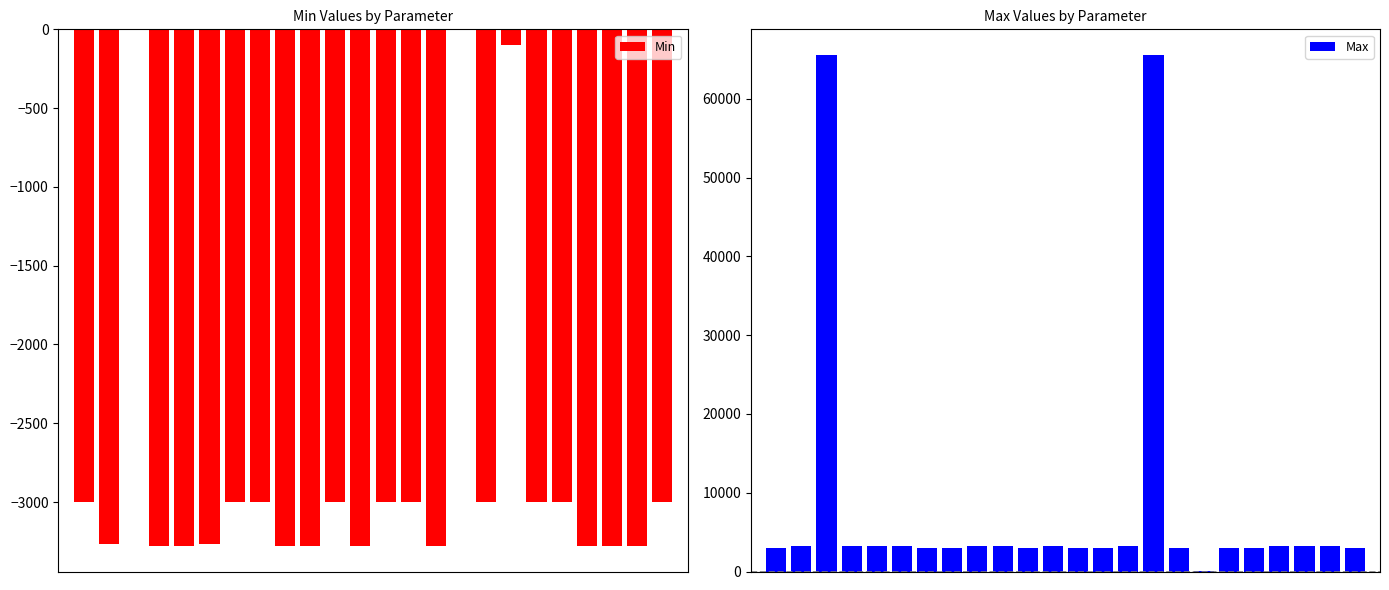

Count the number of data series in this chart.

2